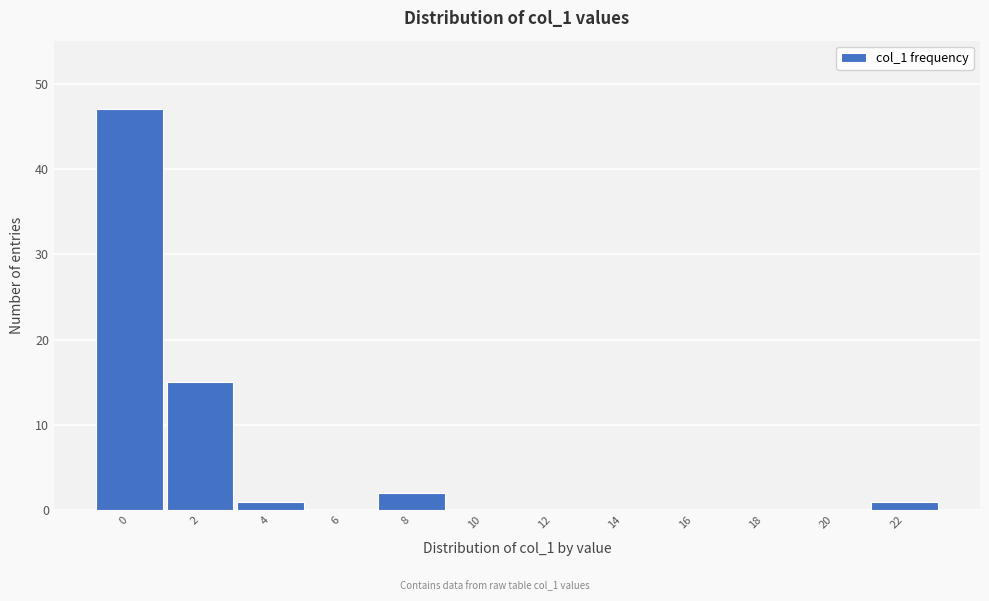

Reading left to right, extract all data points from this chart.

0=47	2=15	4=1	6=0	8=2	10=0	12=0	14=0	16=0	18=0	20=0	22=1